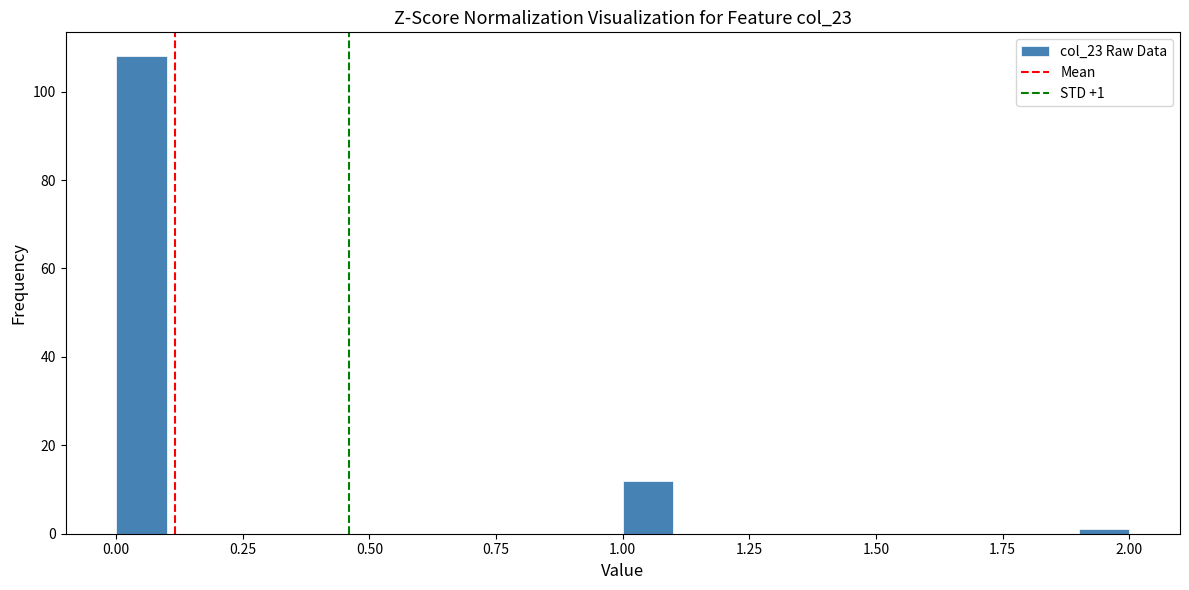

Around what value on the x-axis is the tallest bar? Give the approximate position of its centre, as read against the axis.

0.05